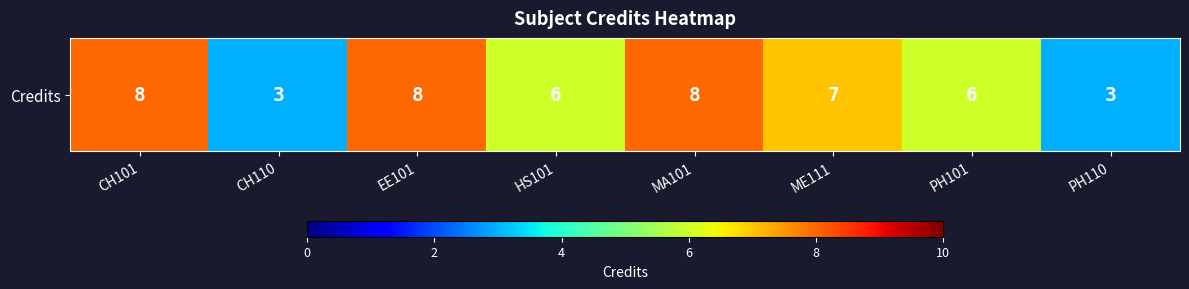

Is it true that the value at EE101 is 5?

False